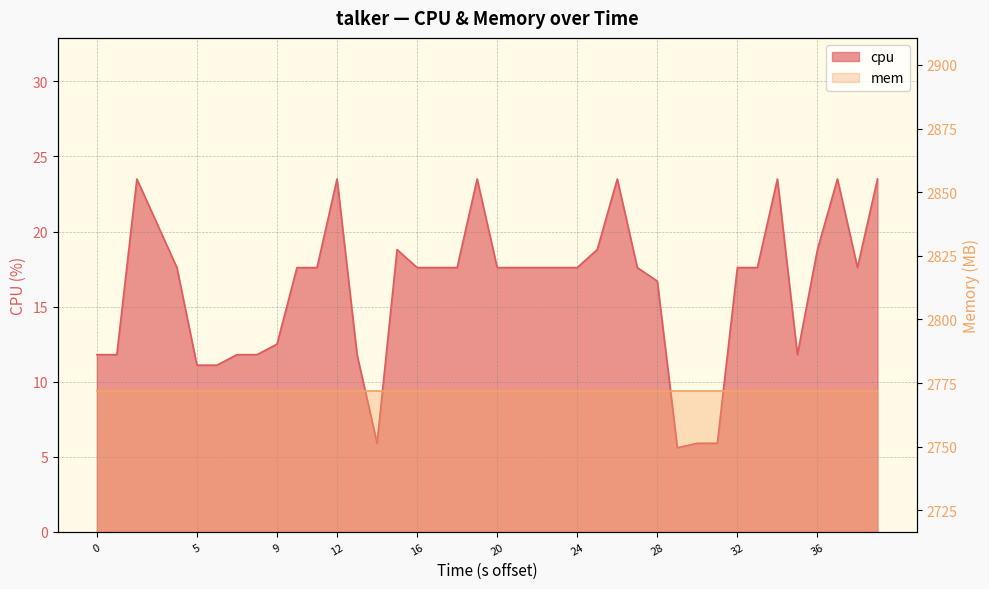

At which category does the chart reach its minimum across all series?

29